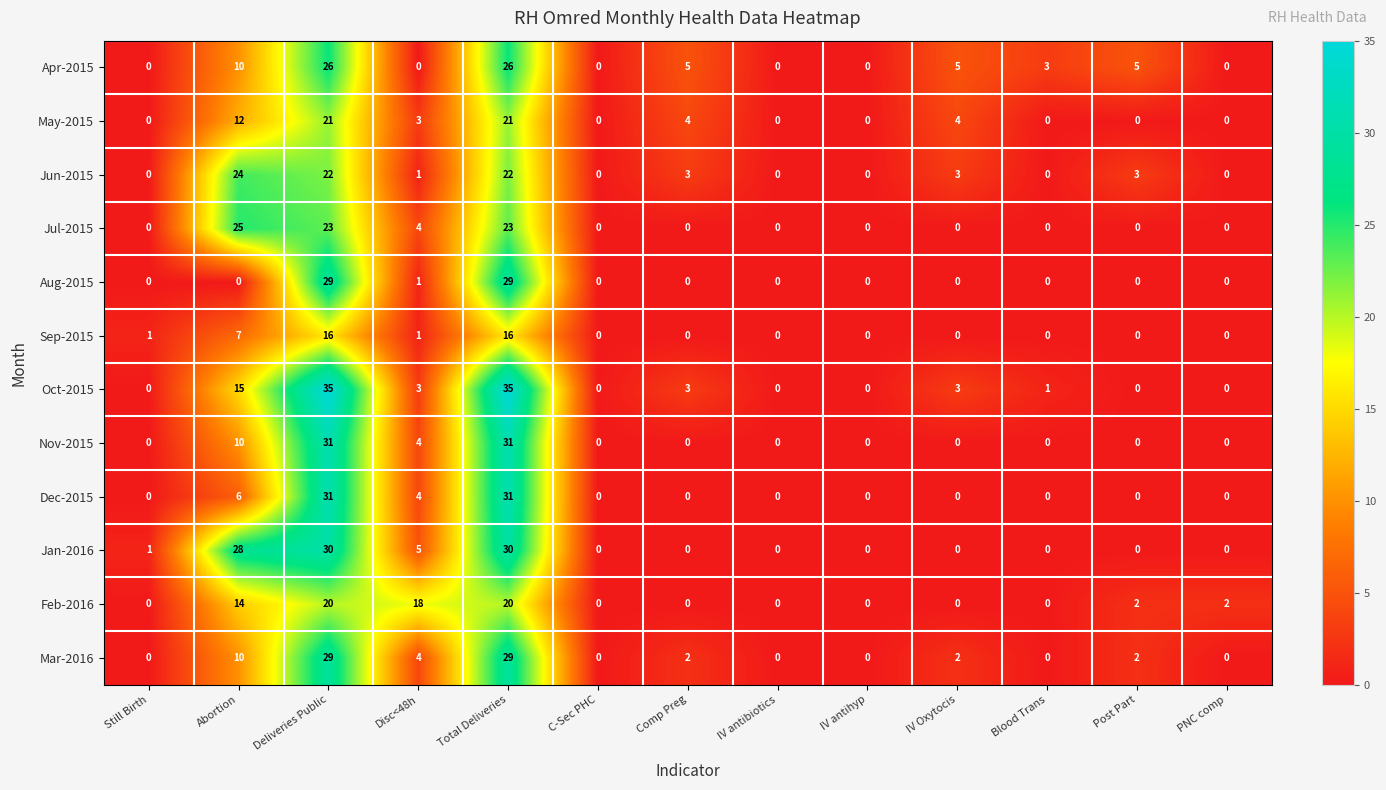

The Nov-2015 series shows 31 at Total Deliveries. True or false?

True